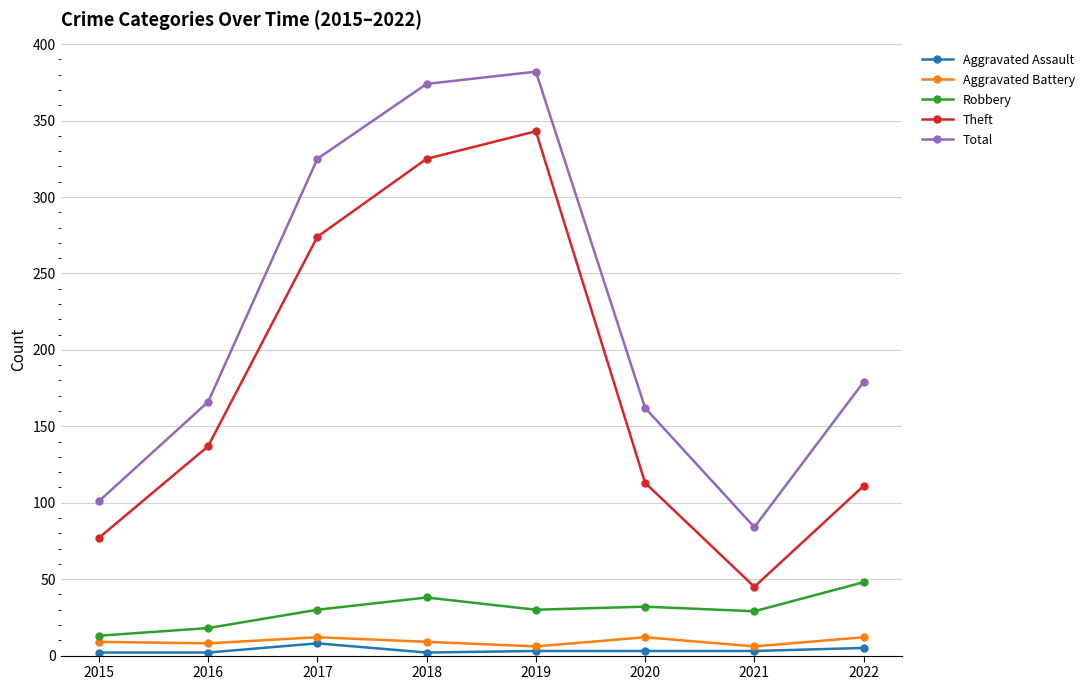

The value of Robbery at 2019 is 11. True or false?

False